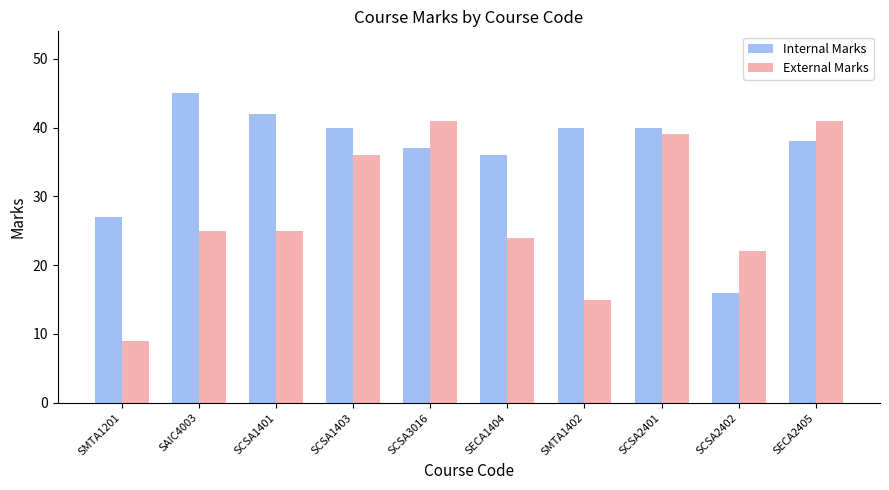

What is the total value across all series at SECA2405?

79